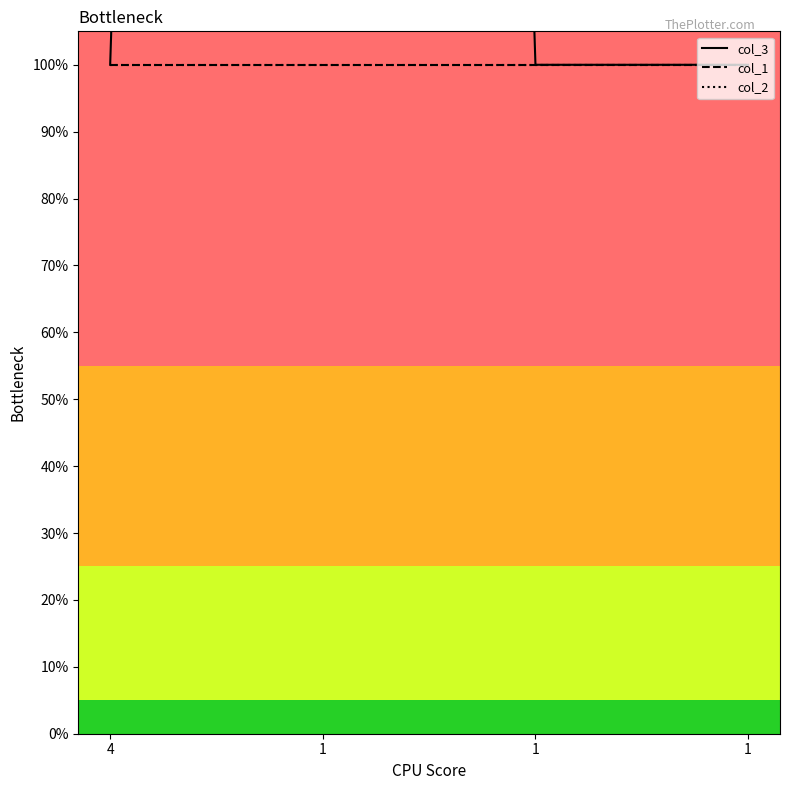

What are all the series names shown in the legend?

col_3, col_1, col_2